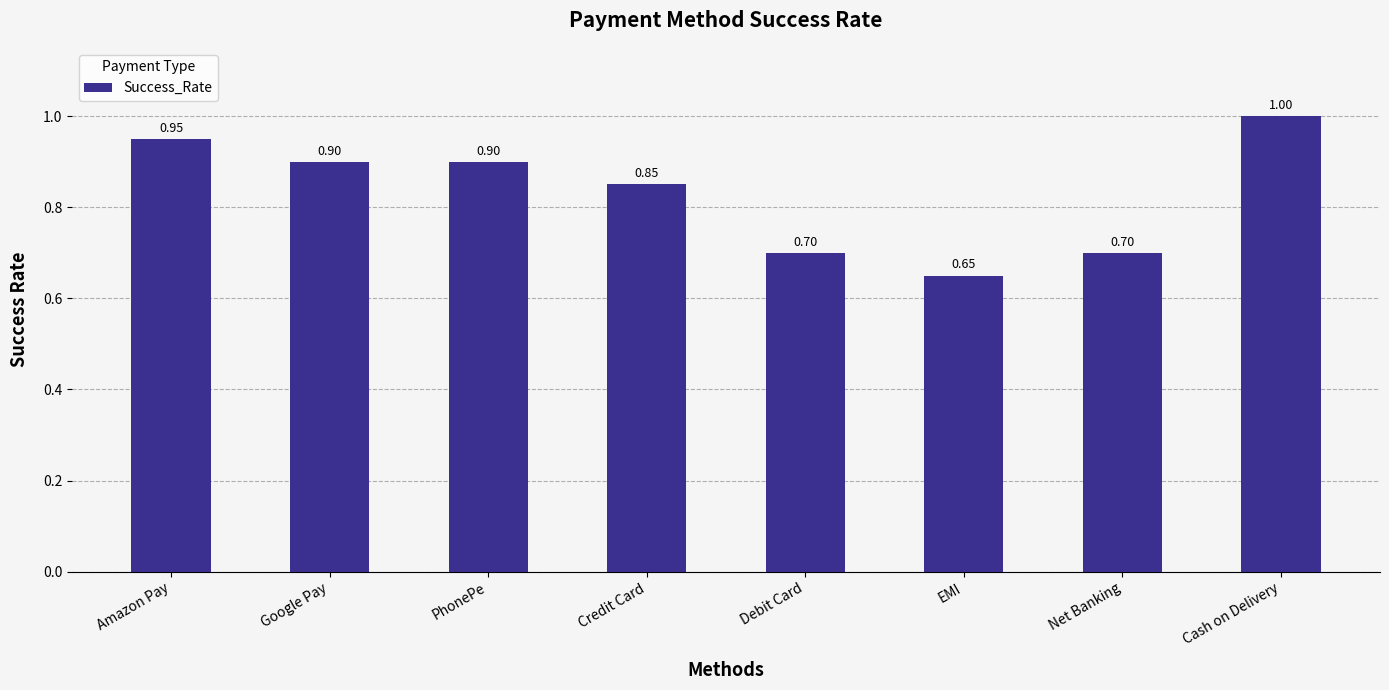

What position from the left is PhonePe?

3